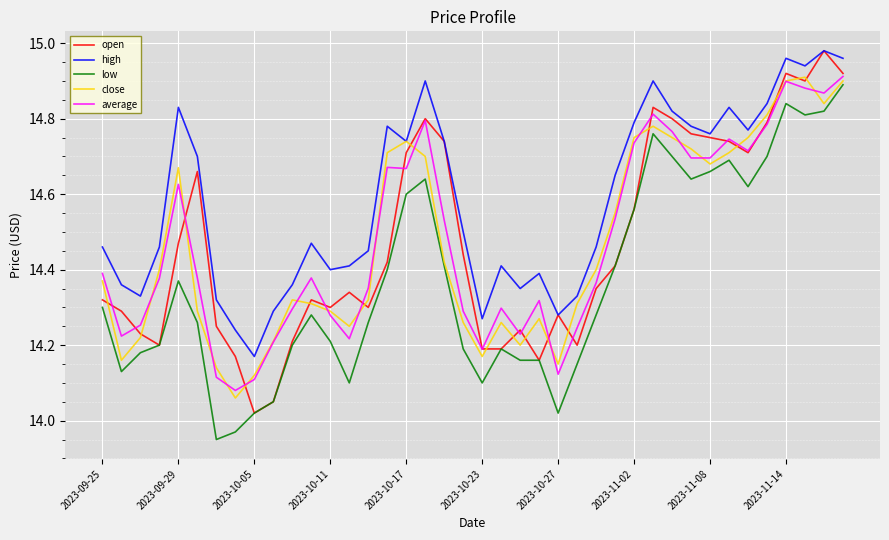

What are all the series names shown in the legend?

open, high, low, close, average